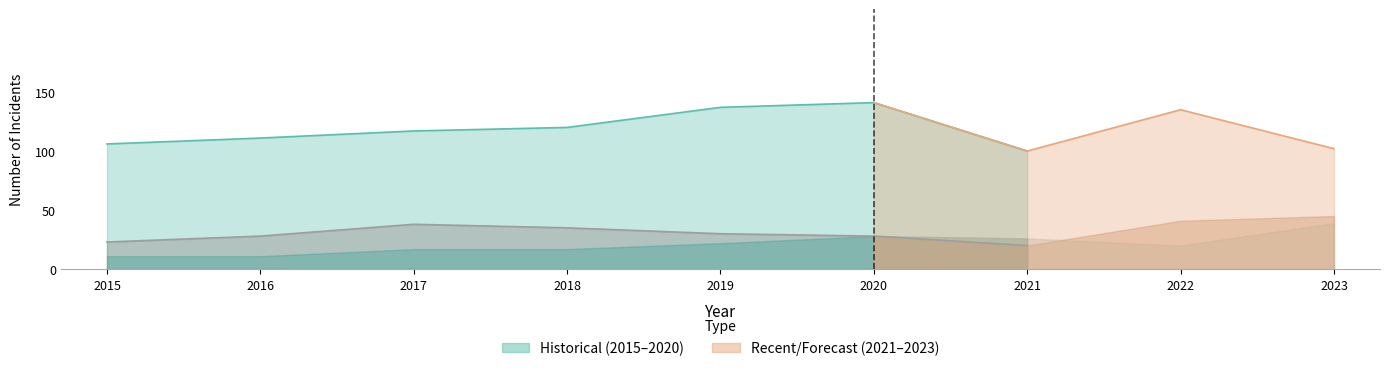

Which has a higher value, 2017 or 2020?

2020